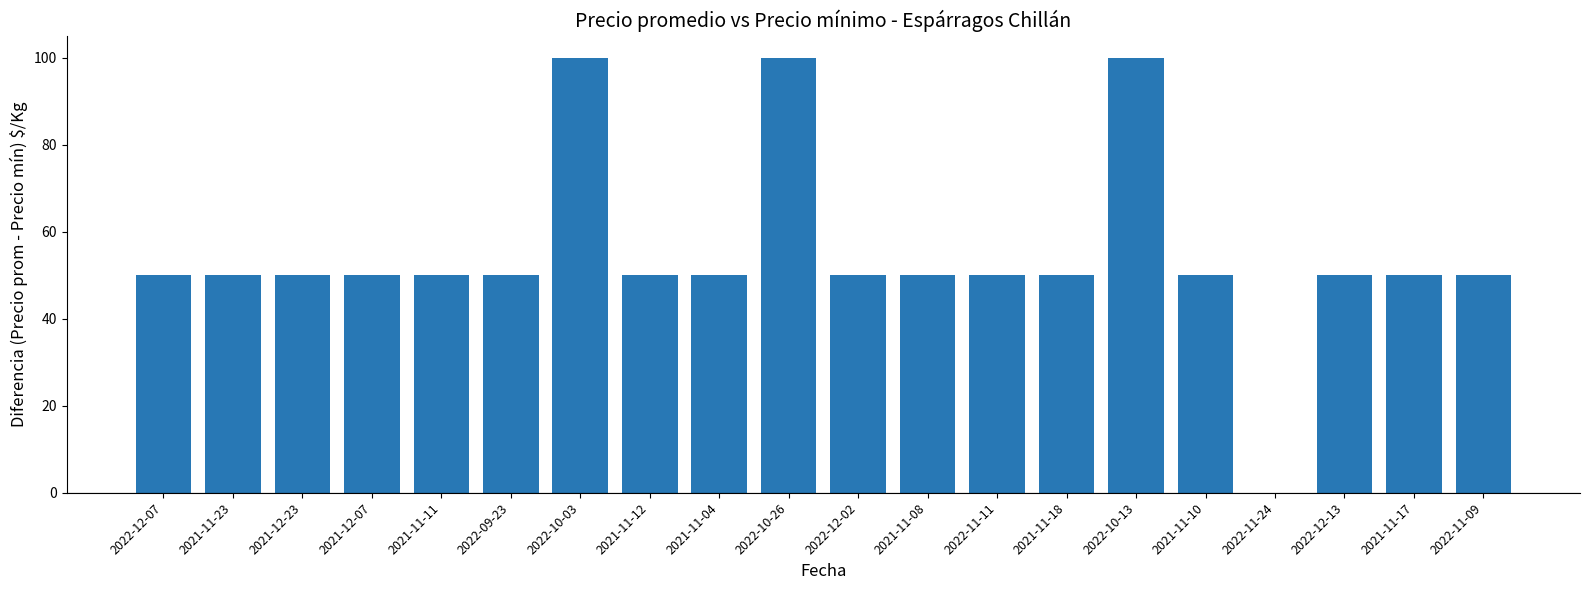

What is the greatest value displayed?

100